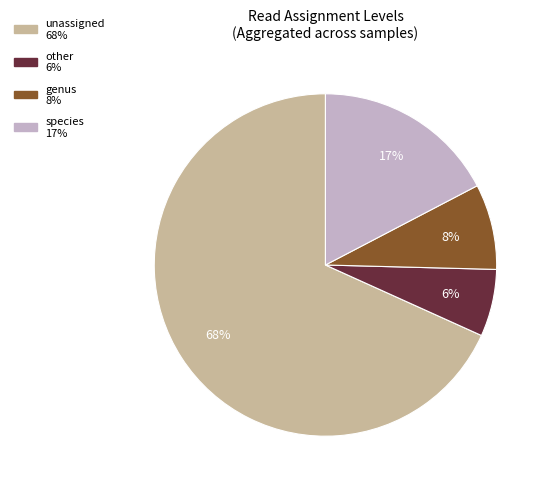

To the nearest percent, what is the average slice percentage?

25%